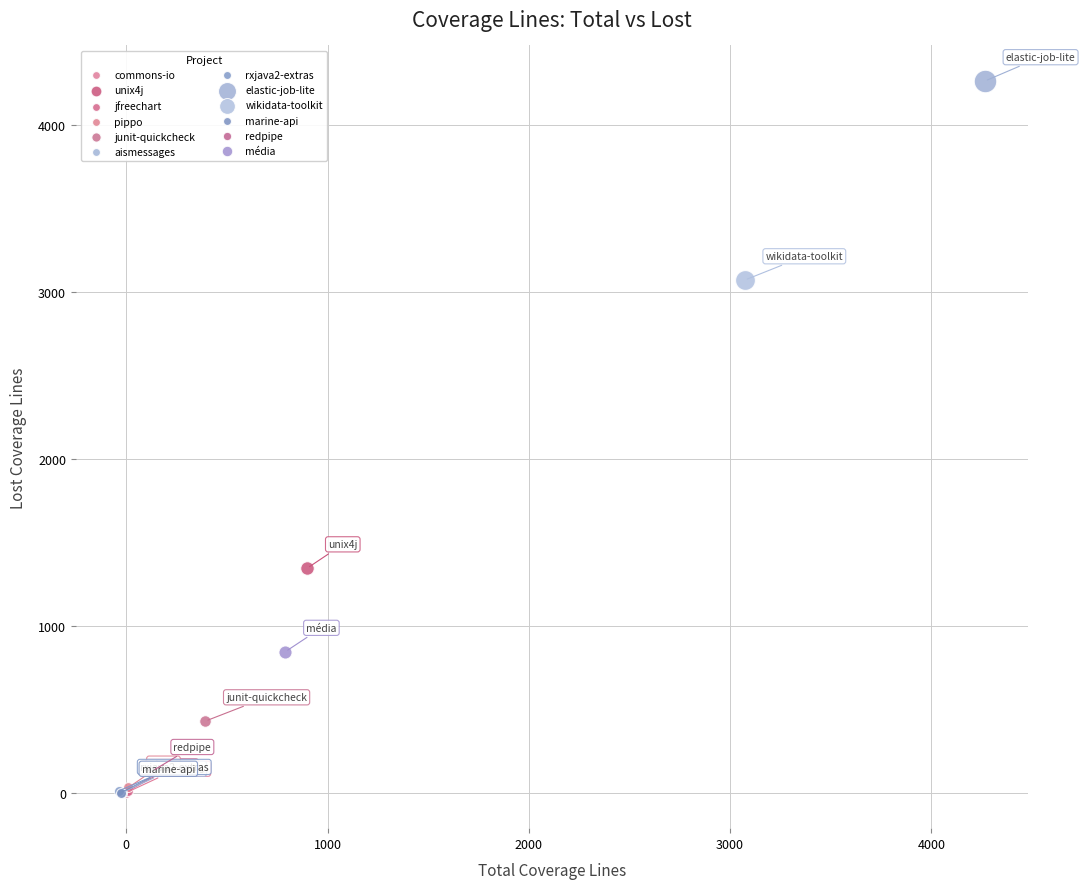

What are all the series names shown in the legend?

commons-io, unix4j, jfreechart, pippo, junit-quickcheck, aismessages, rxjava2-extras, elastic-job-lite, wikidata-toolkit, marine-api, redpipe, média